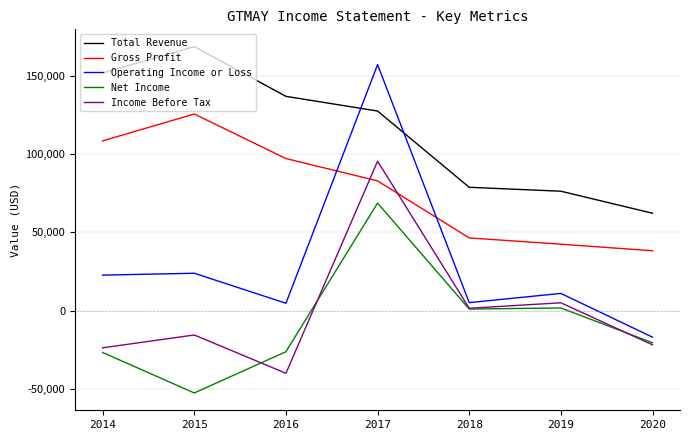

True or false: Net Income and Gross Profit intersect in this chart.

False